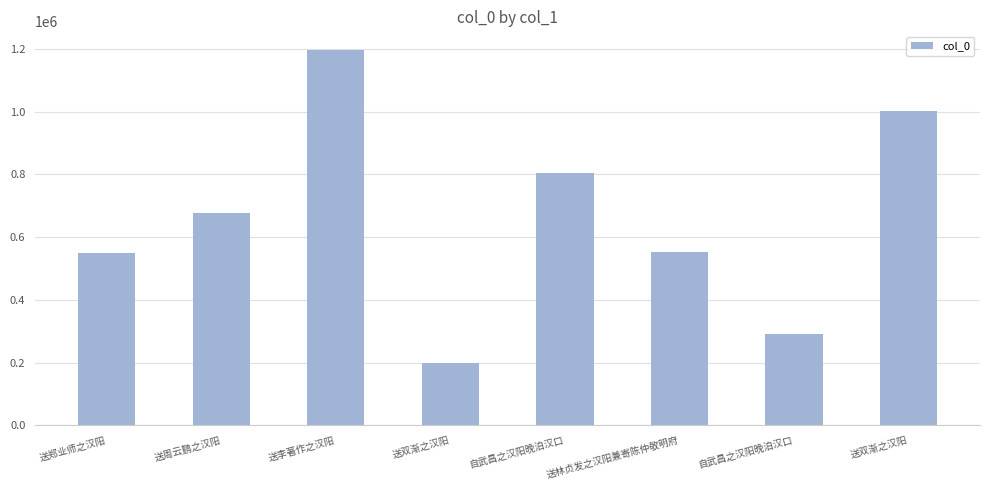

List the labels in order of value, largest first.

送李著作之汉阳, 送双渐之汉阳, 自武昌之汉阳晚泊汉口, 送周云鹏之汉阳, 送林贞发之汉阳兼寄陈仲敬明府, 送郑业师之汉阳, 自武昌之汉阳晚泊汉口, 送双渐之汉阳